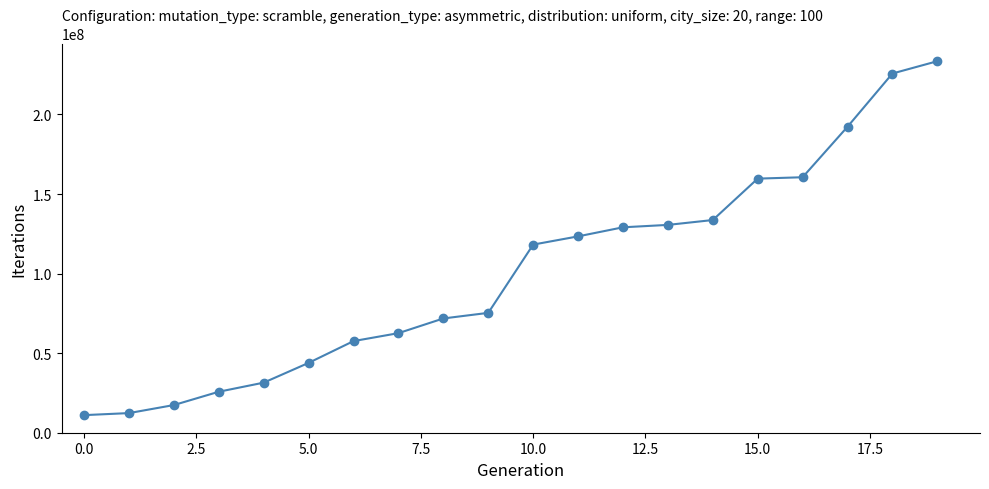

How many data points are less than 118225576?

10